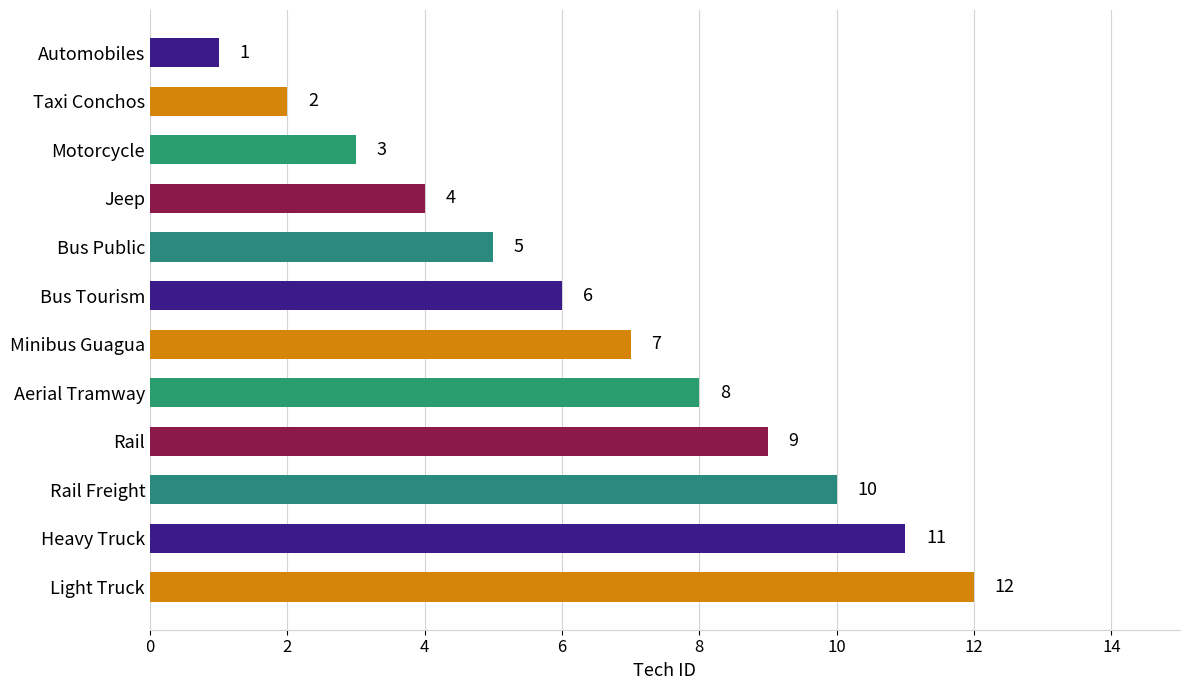

What is the difference between the maximum and second lowest values?

10